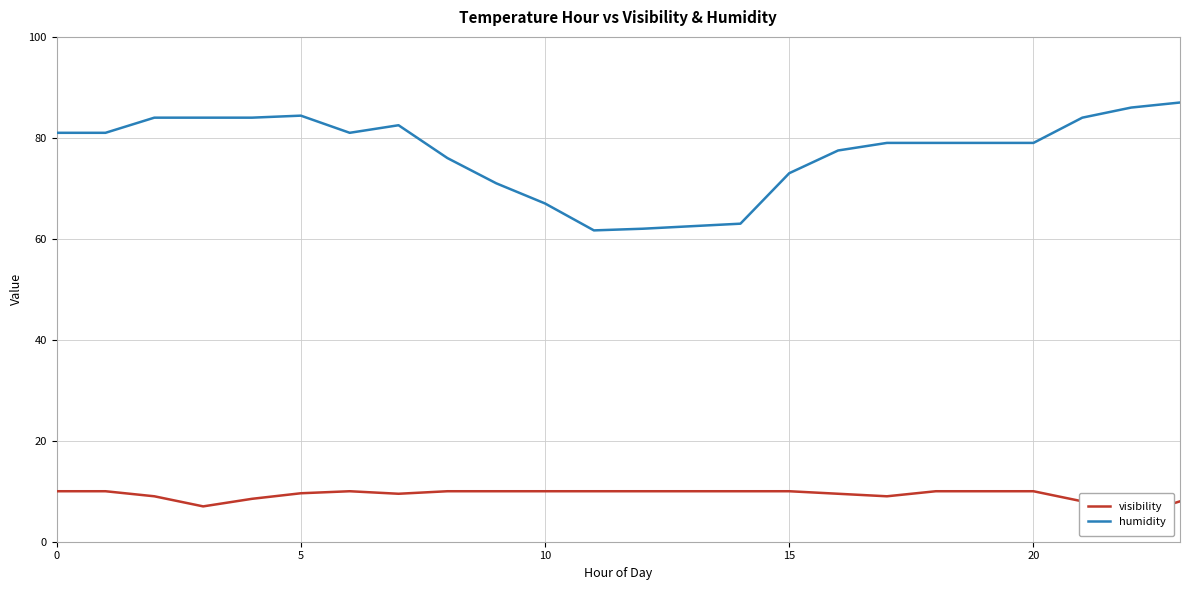

Which series has the widest spread of values?

humidity